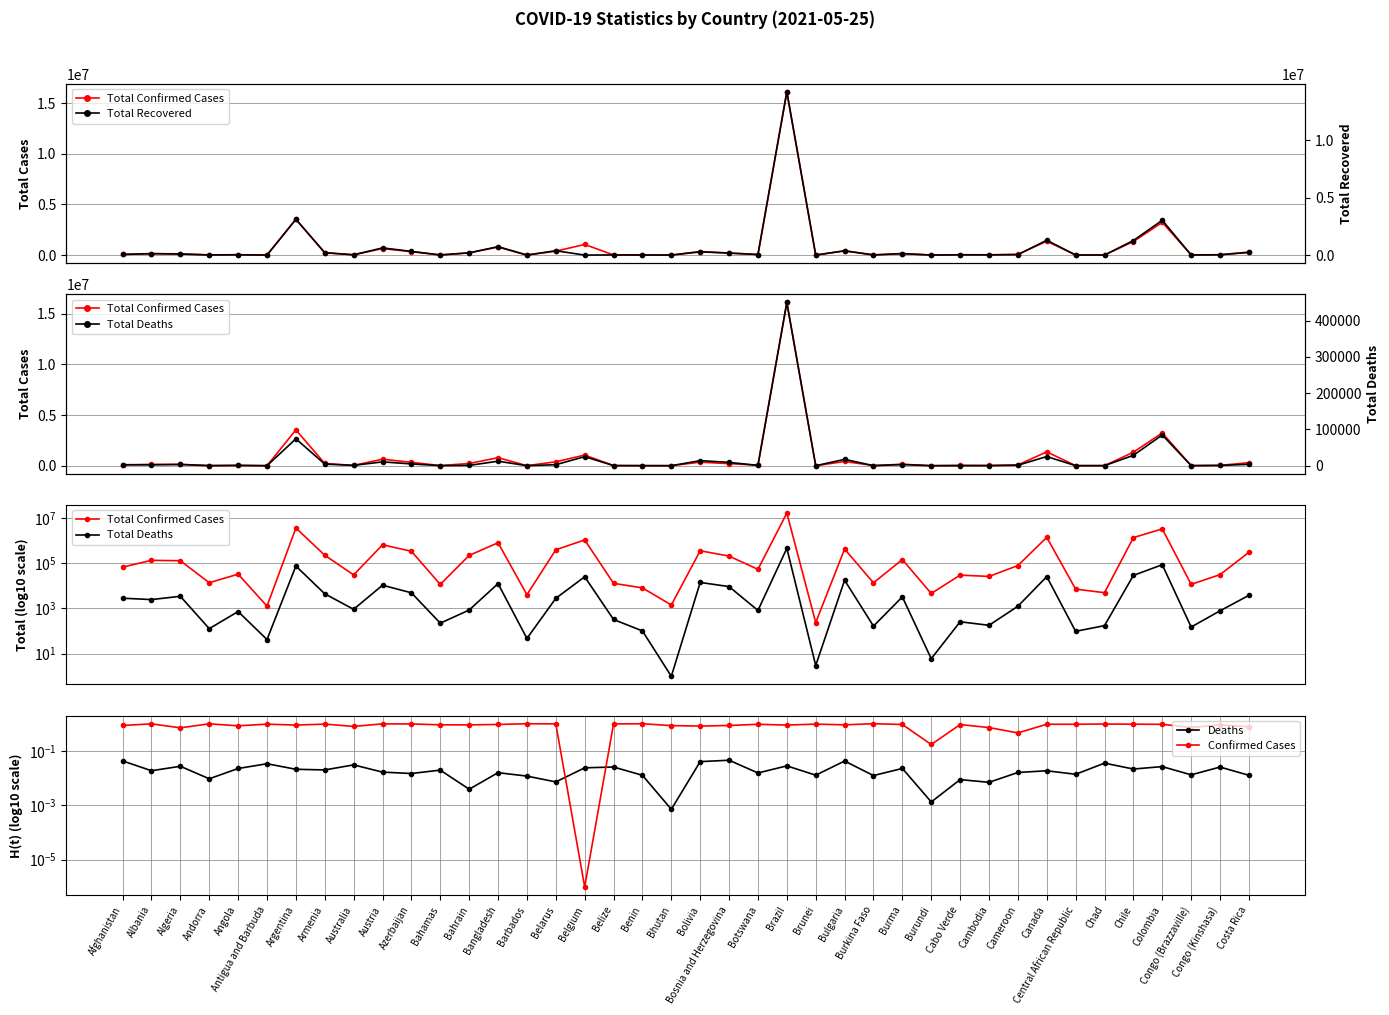

What is the spread (max minus min) of values at Azerbaijan?

332610.0